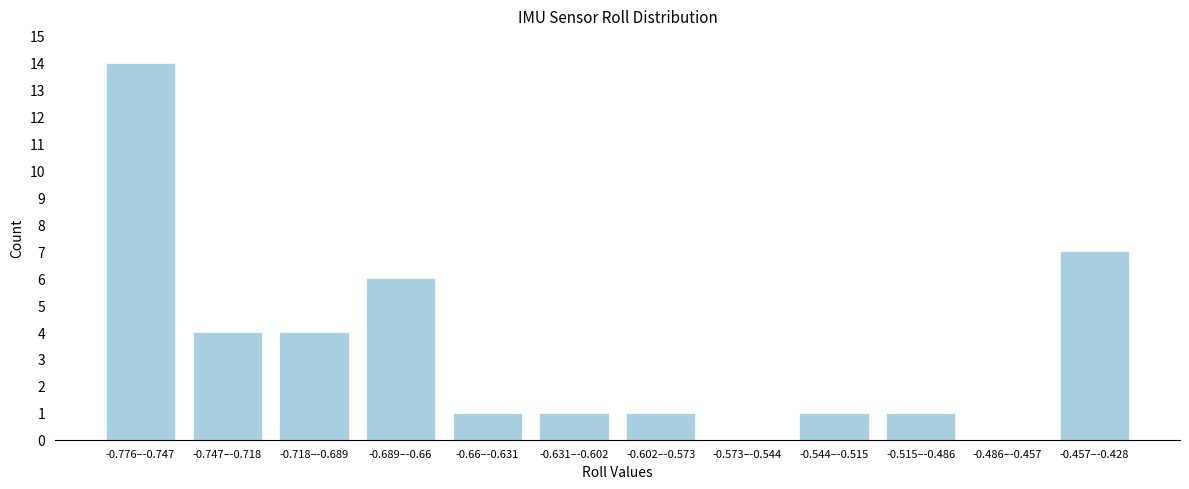

Reading right to left, list all the values displayed in this chart.

-0.457–-0.428=7	-0.486–-0.457=0	-0.515–-0.486=1	-0.544–-0.515=1	-0.573–-0.544=0	-0.602–-0.573=1	-0.631–-0.602=1	-0.66–-0.631=1	-0.689–-0.66=6	-0.718–-0.689=4	-0.747–-0.718=4	-0.776–-0.747=14